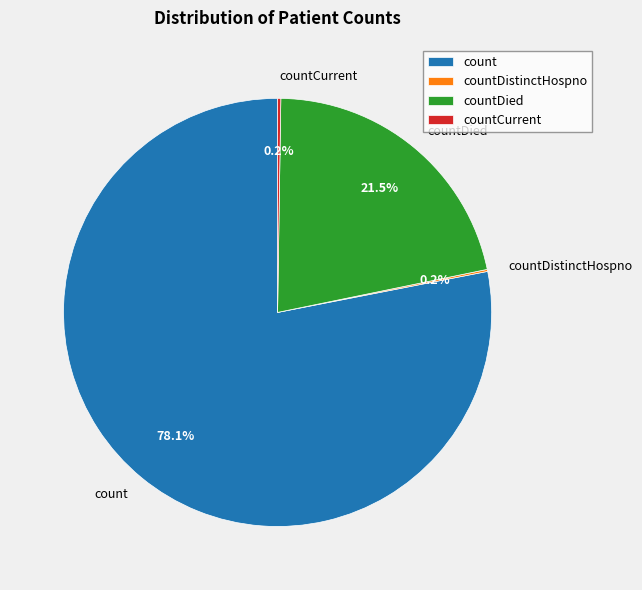

Is there any slice that represents more than half of the pie?

Yes